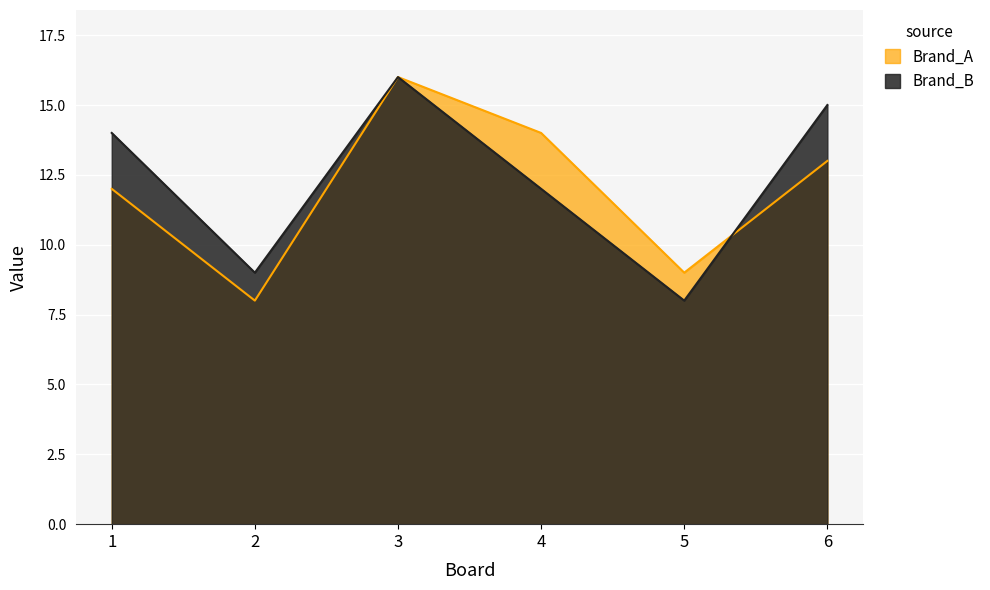

Is it true that Brand_B equals 15 at 6?

True